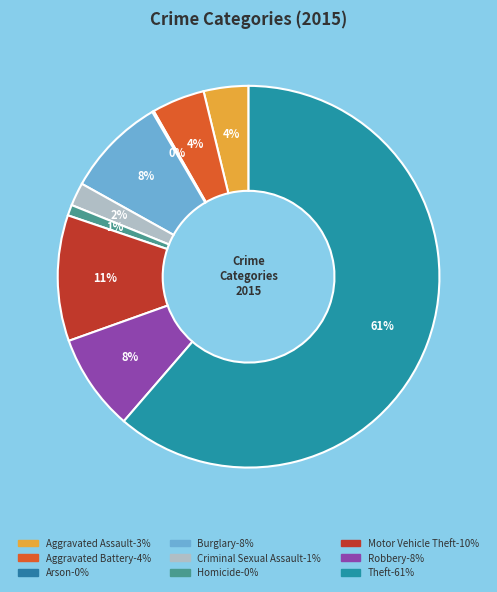

To the nearest percent, what percentage of the pie is Homicide?

1%